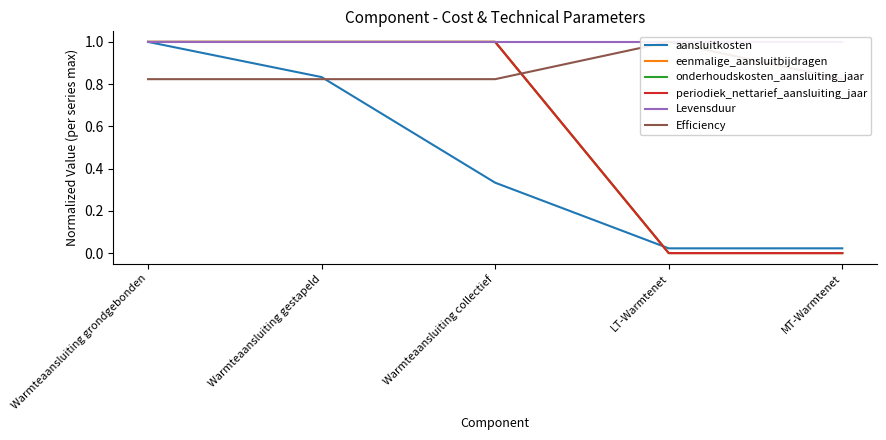

The value of Levensduur at MT-Warmtenet is 0.4. True or false?

False